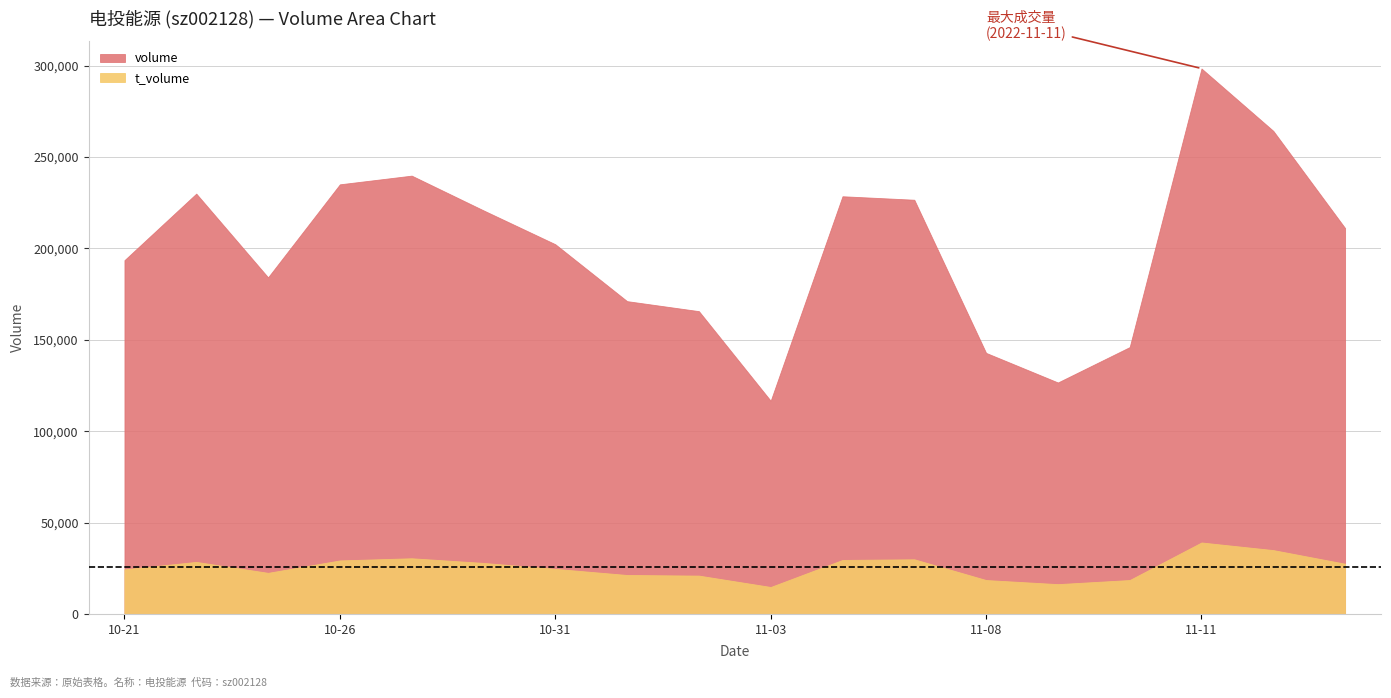

What is the difference between the highest and lowest values at 2022-11-09?

110349